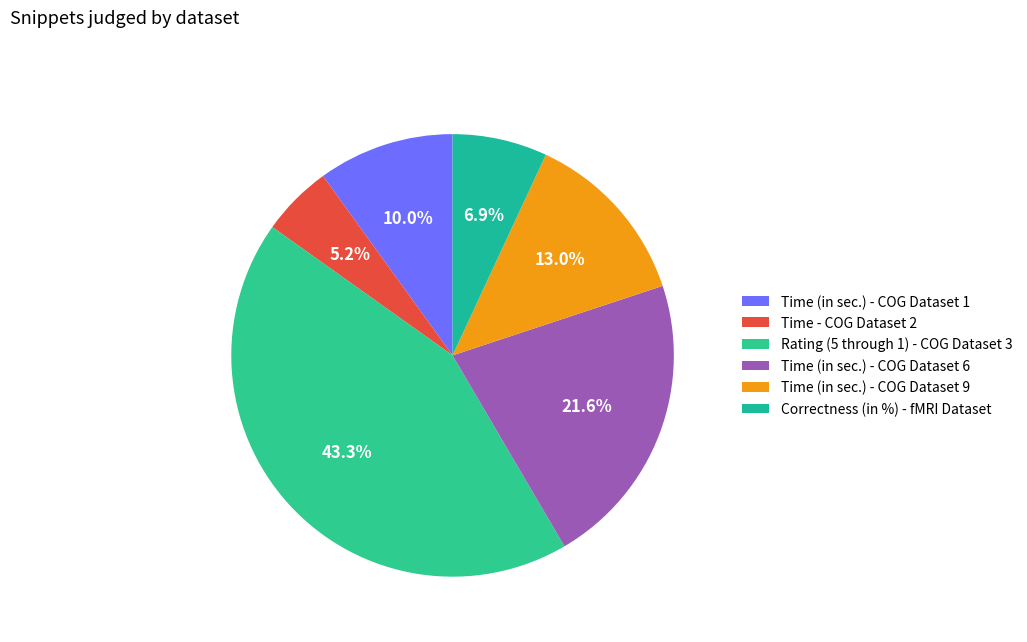

Is there any slice that represents more than half of the pie?

No